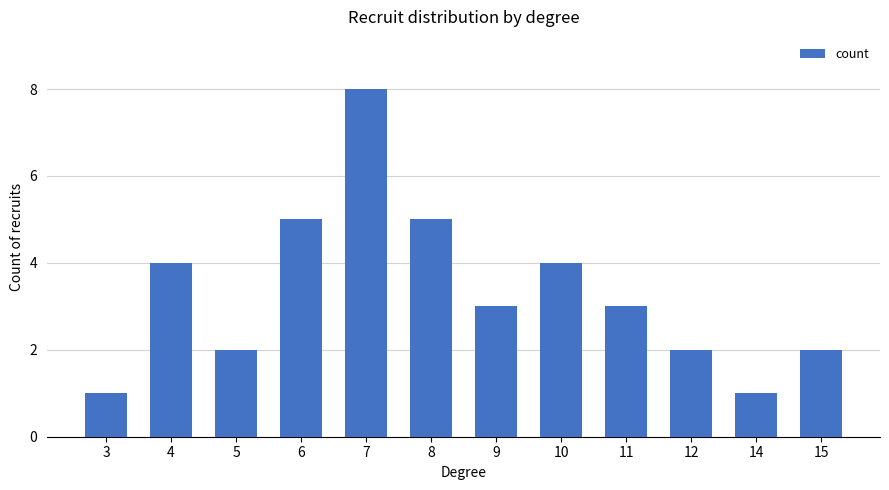

Which category has the highest value across all series?

7